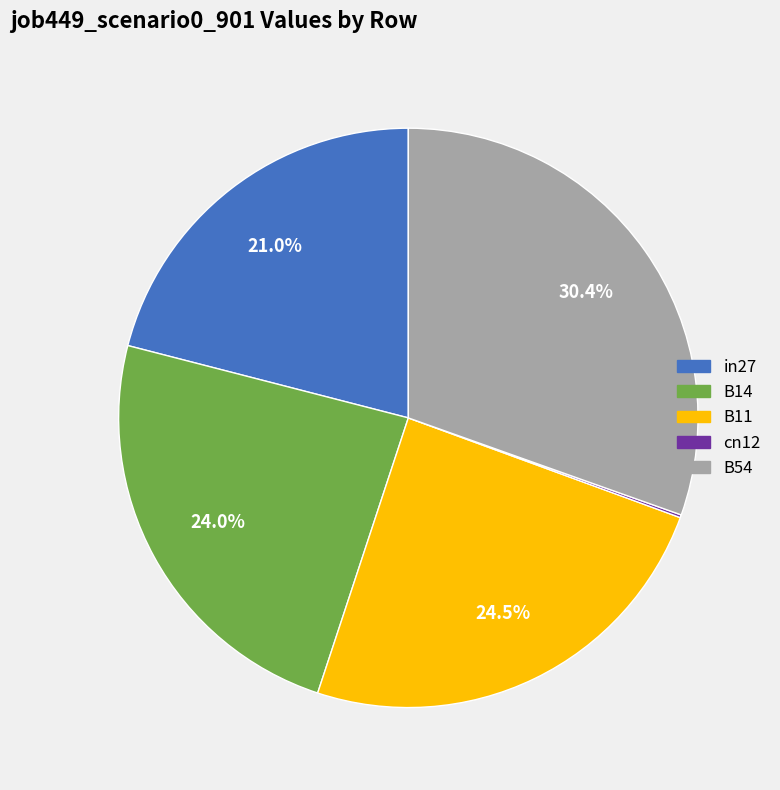

Does B14 represent more than half of the total?

No